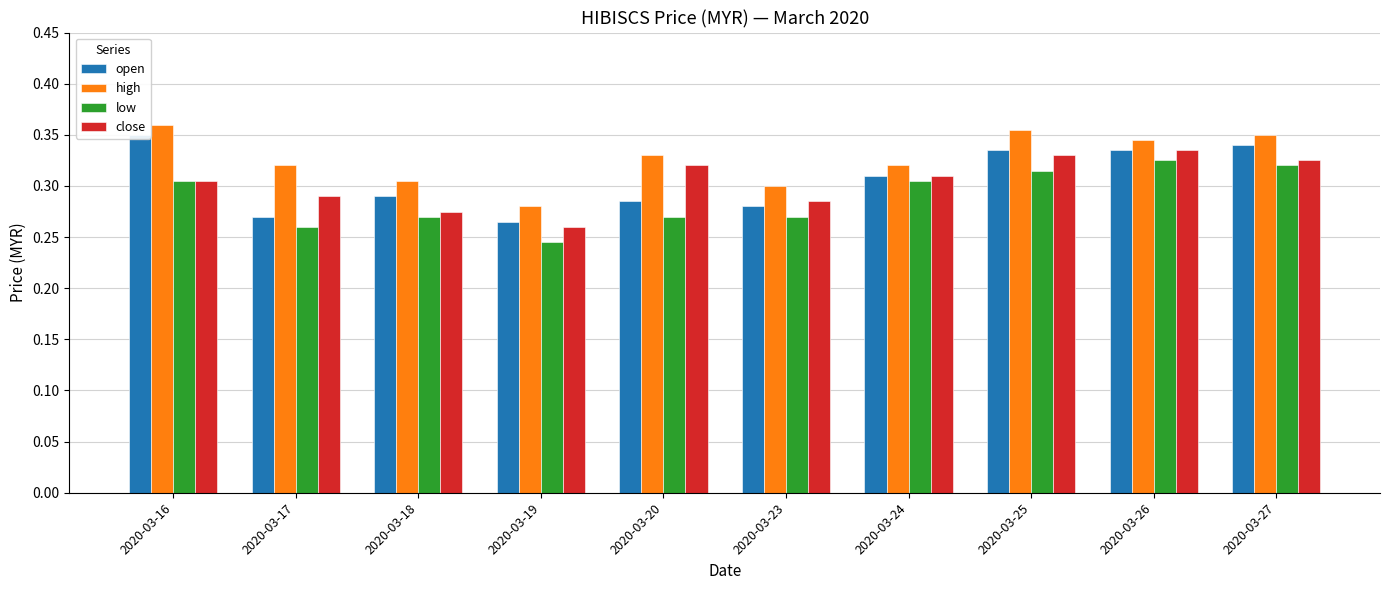

The value of low at 2020-03-20 is 0.3. True or false?

True